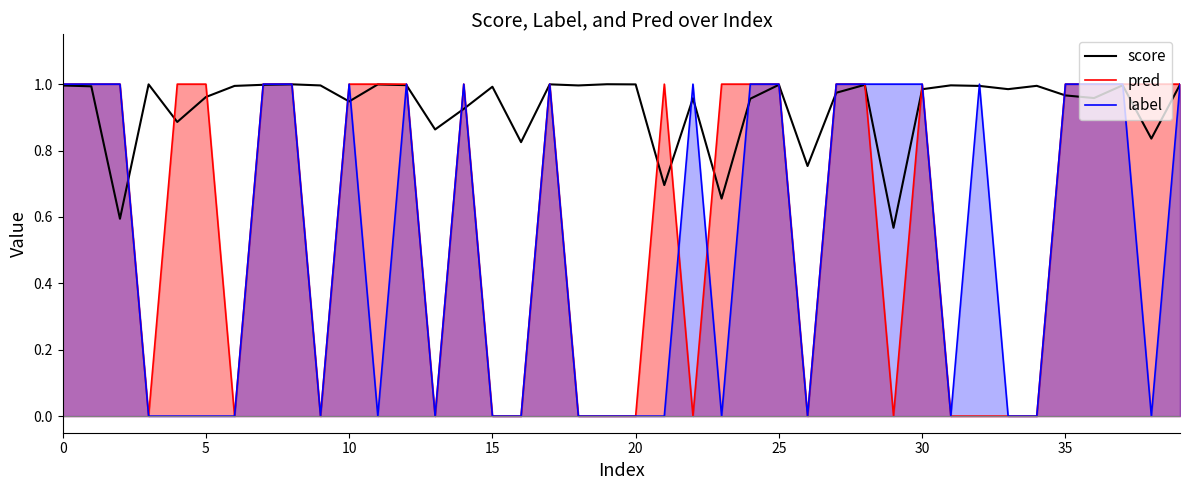

What is the approximate value of label at 37?

1.0